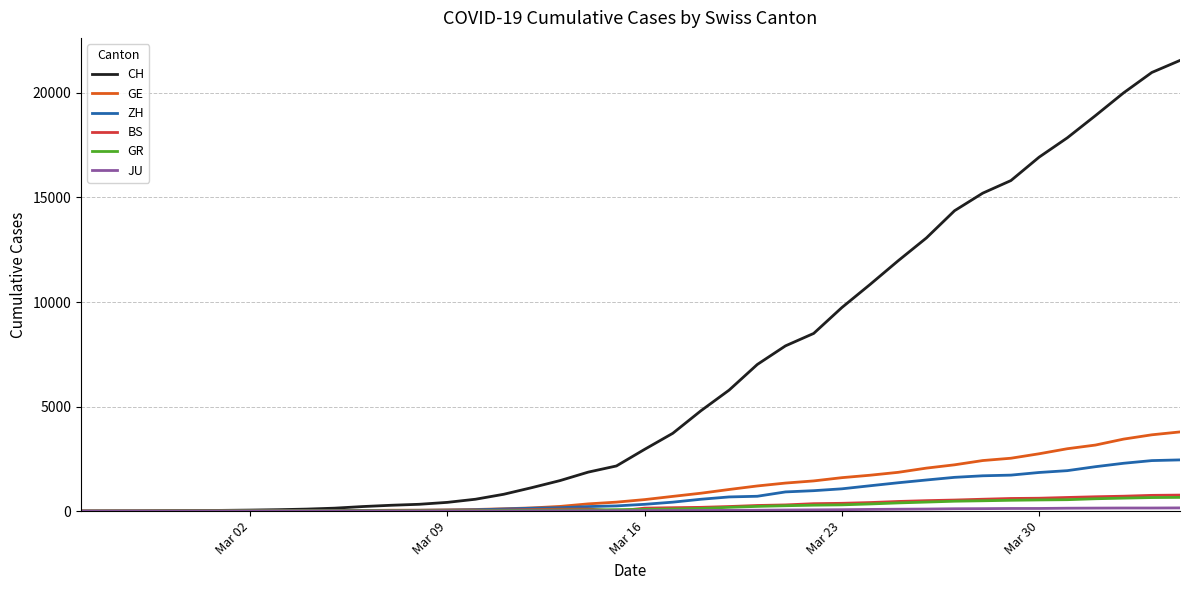

What is the highest value of the BS series?

767